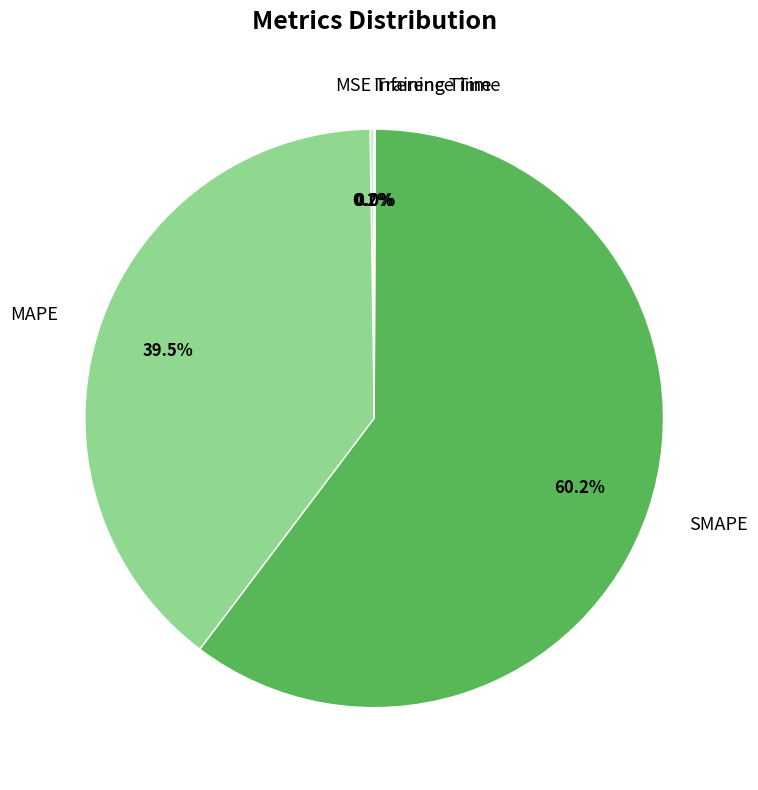

What is the ratio of the value at MAPE to the value at SMAPE?

0.7